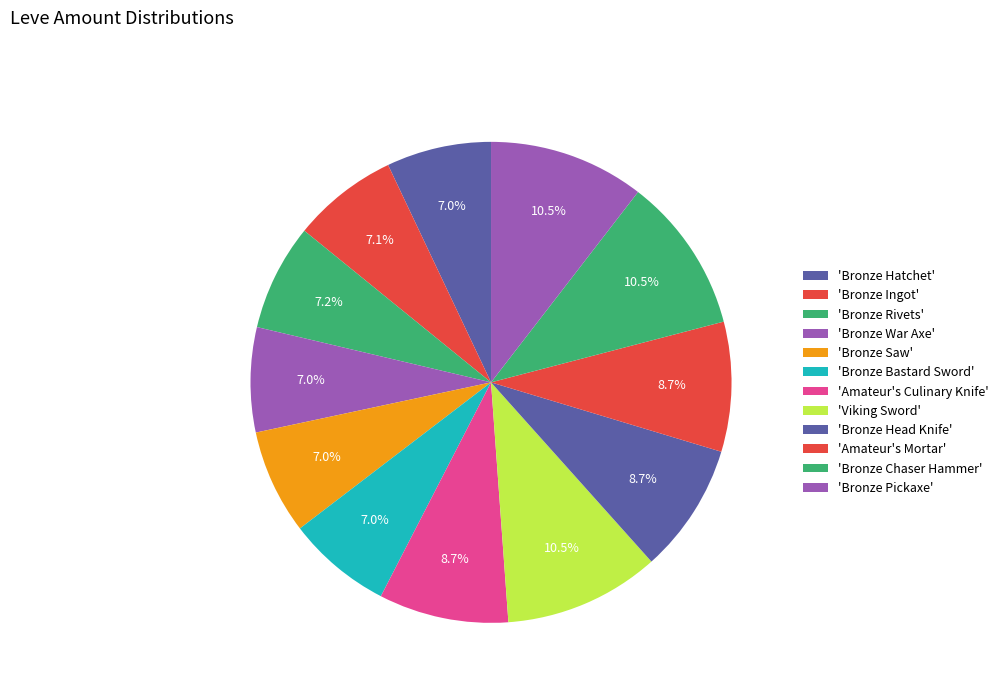

How many slices are in this pie chart?

12